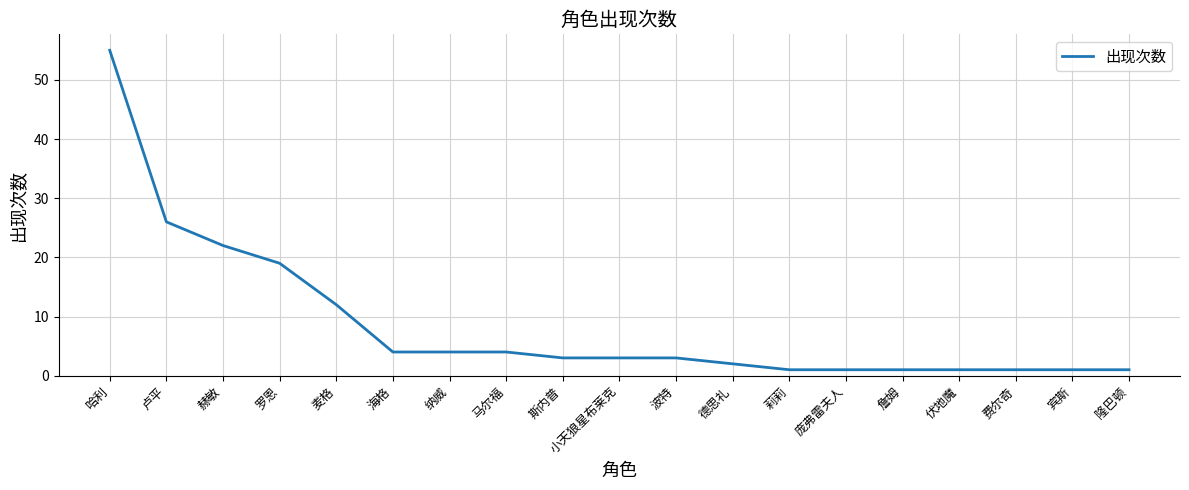

At which label does the data first exceed 3?

哈利